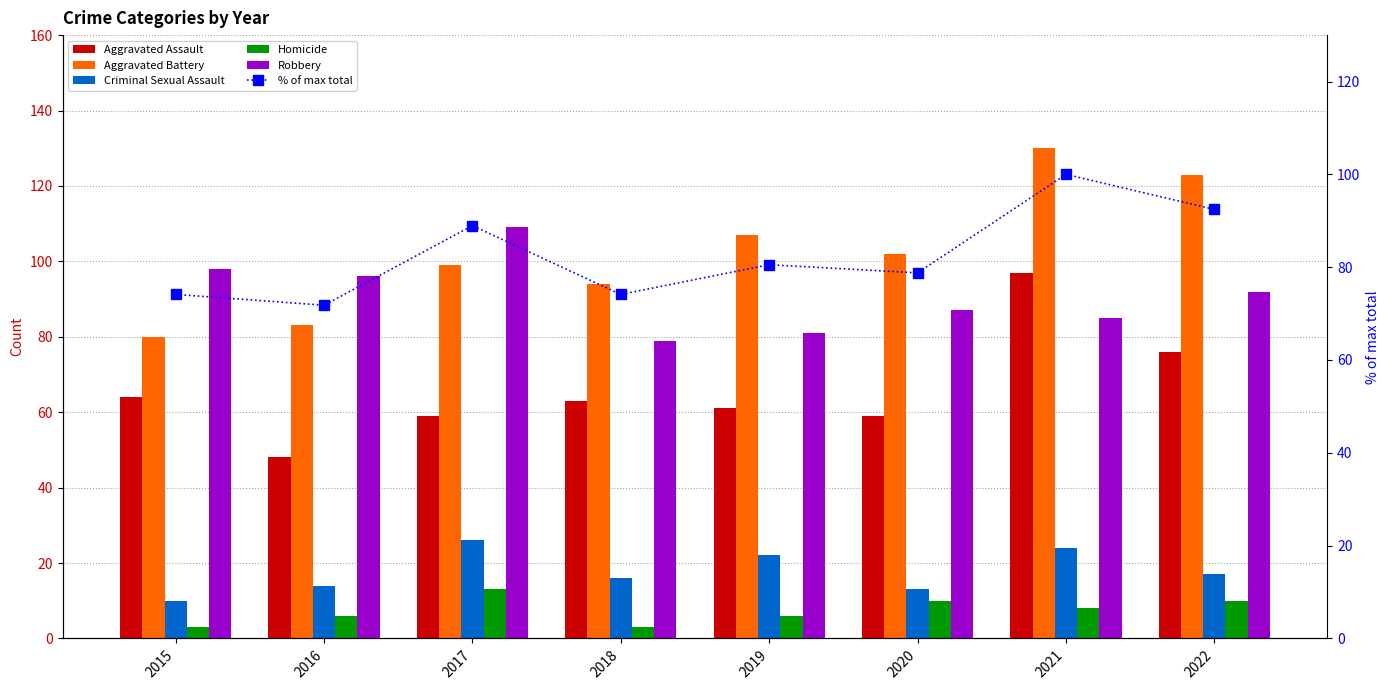

Does the chart contain stacked bars?

No